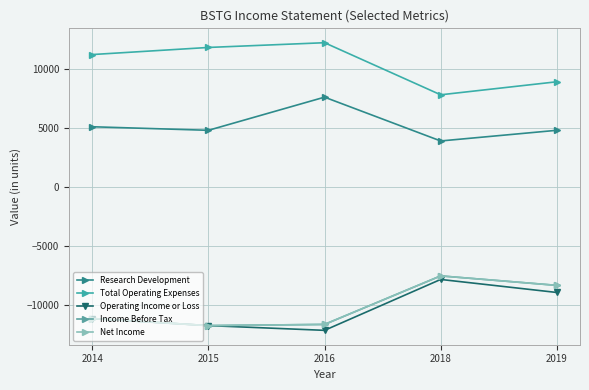

How many lines are shown in the chart?

5